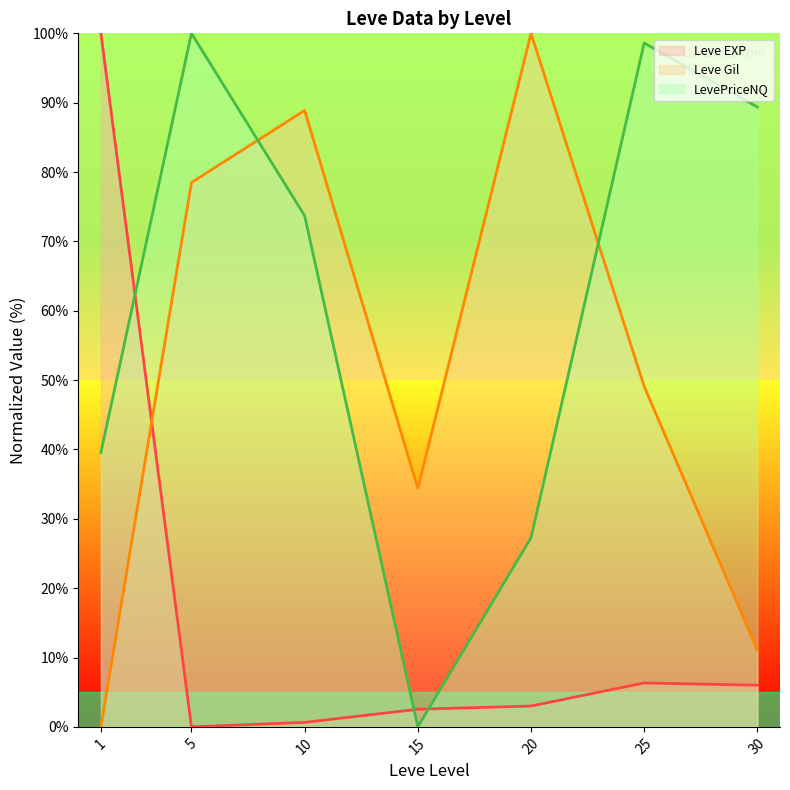

The Leve Gil (line) series shows 49.1 at 25. True or false?

True